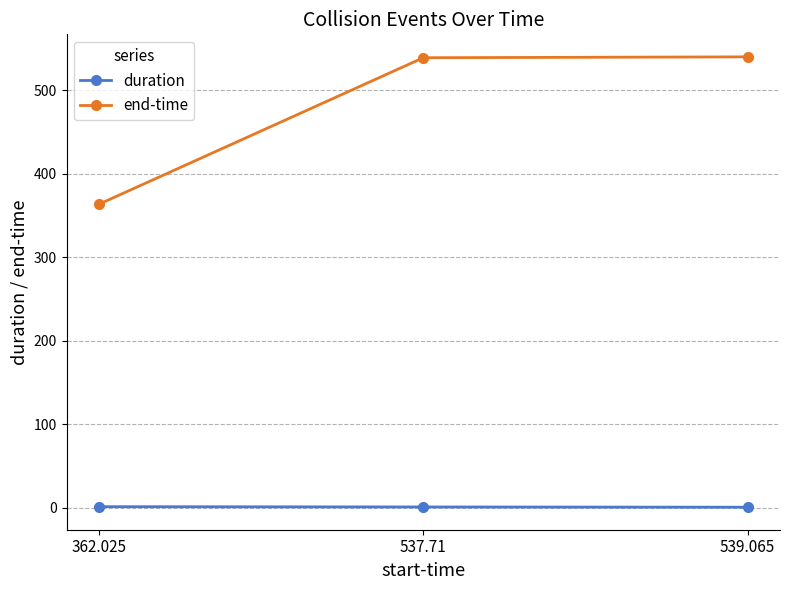

At 537.71, list the series in order from smallest to largest.

duration, end-time